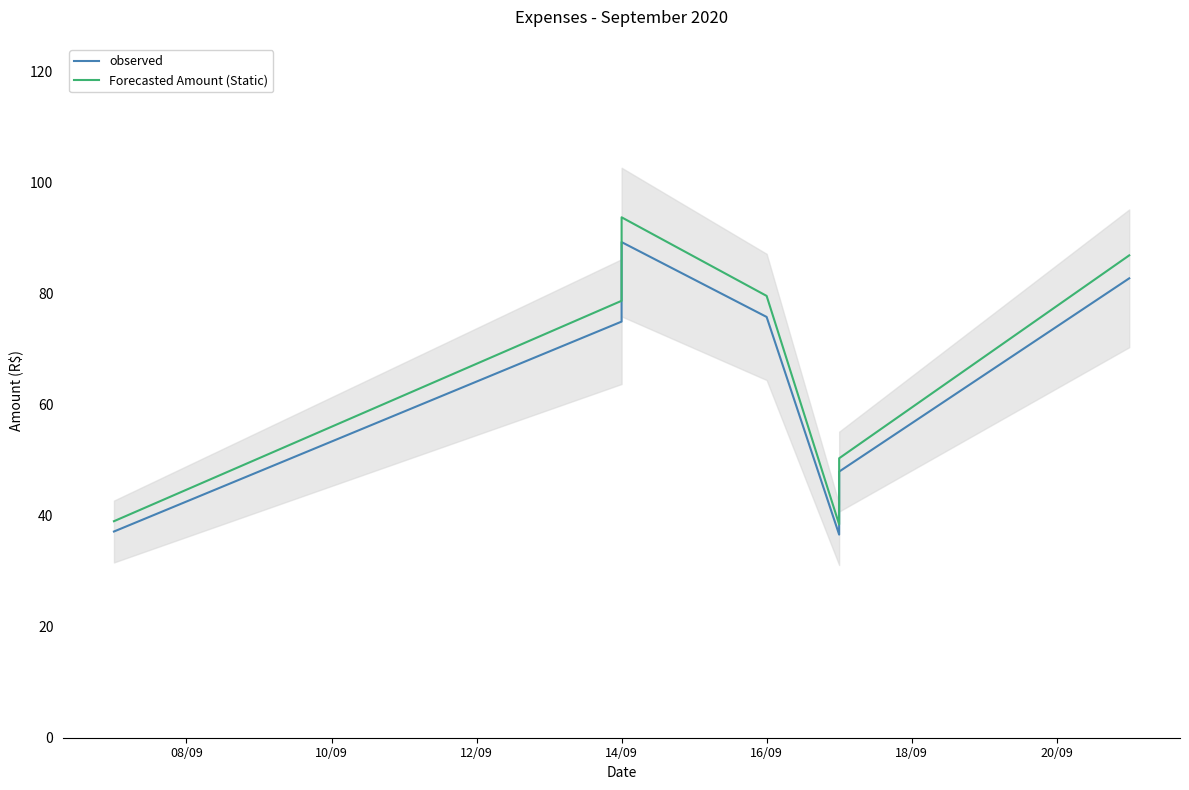

How many data points in observed are above 74?

4